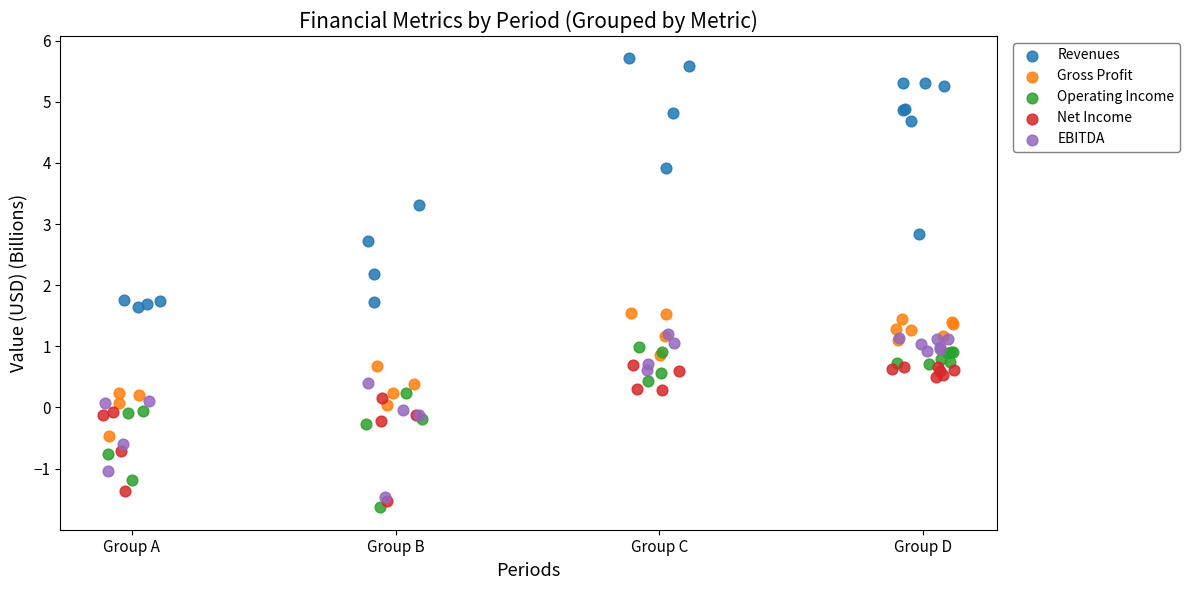

Which series has the largest Y range (max minus min)?

Revenues